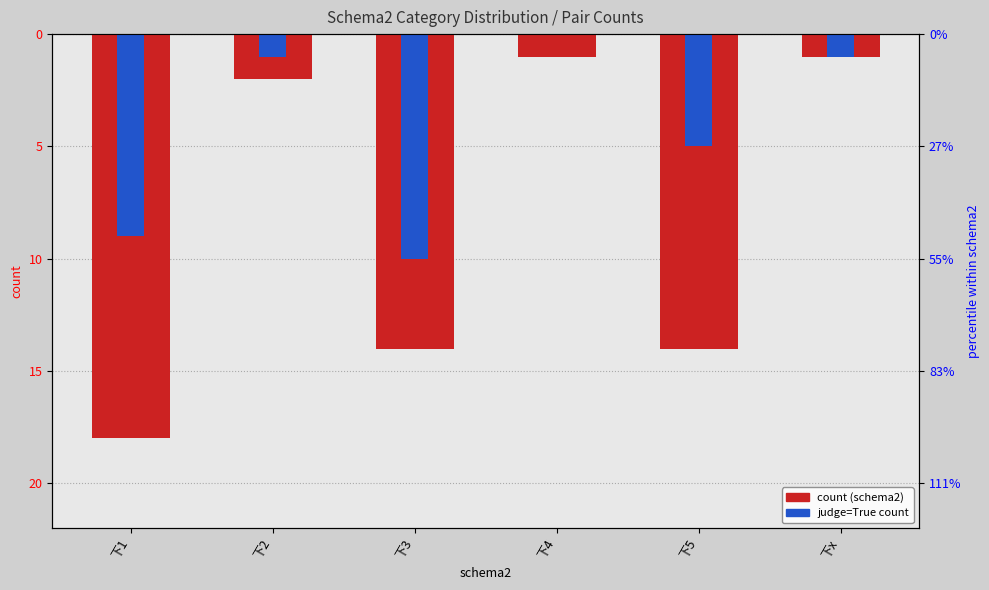

What is the label of the 4th bar from the right?

下3